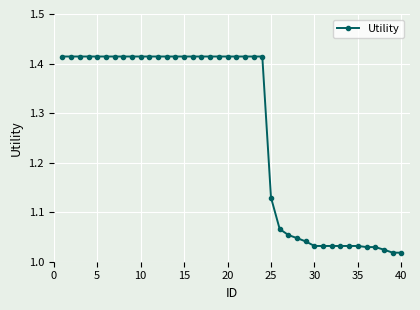

What is the difference between the maximum and minimum values?

0.4